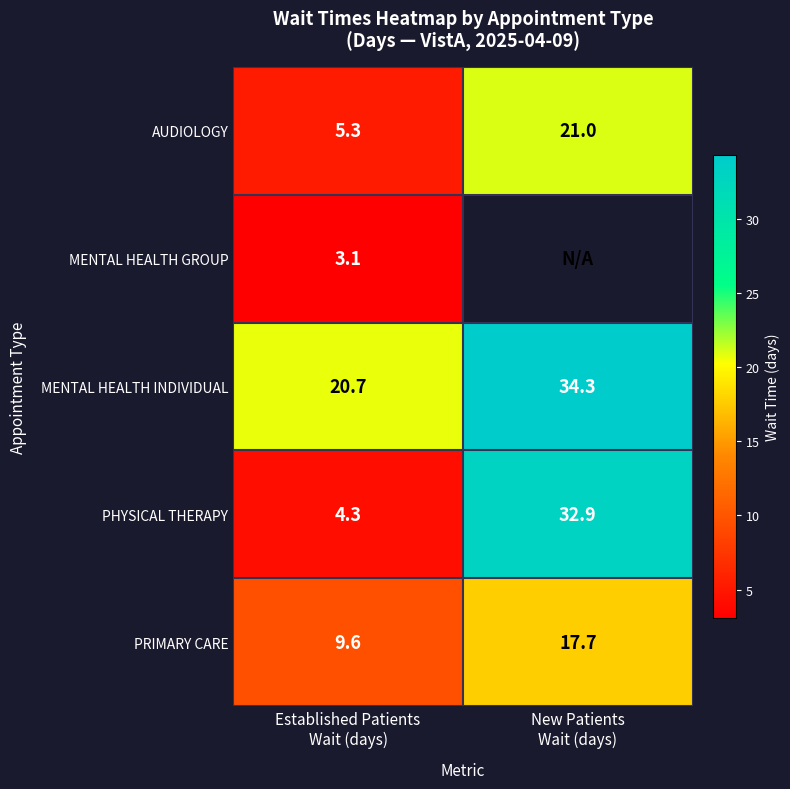

What is the sum of all AUDIOLOGY values?

26.3